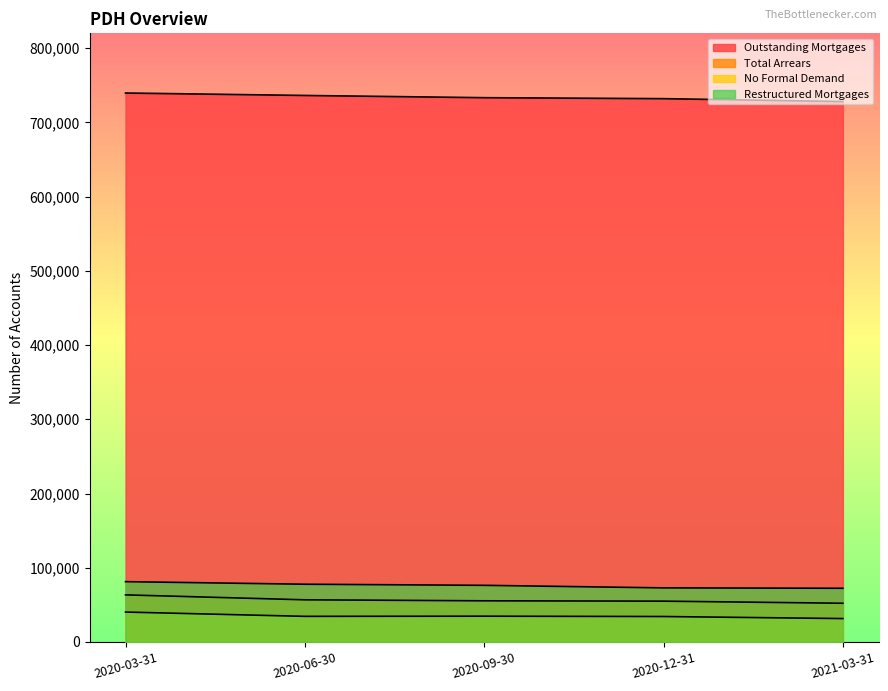

At how many categories does at least one series exceed 407047?

5